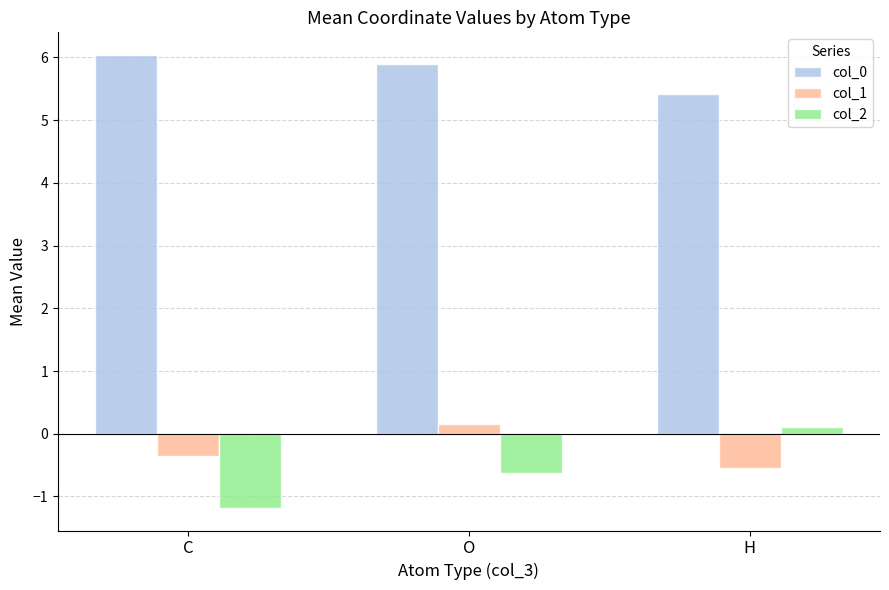

Reading left to right, extract all data points from this chart.

col_0: 6.0	5.9	5.4
col_1: -0.3	0.2	-0.6
col_2: -1.2	-0.6	0.1